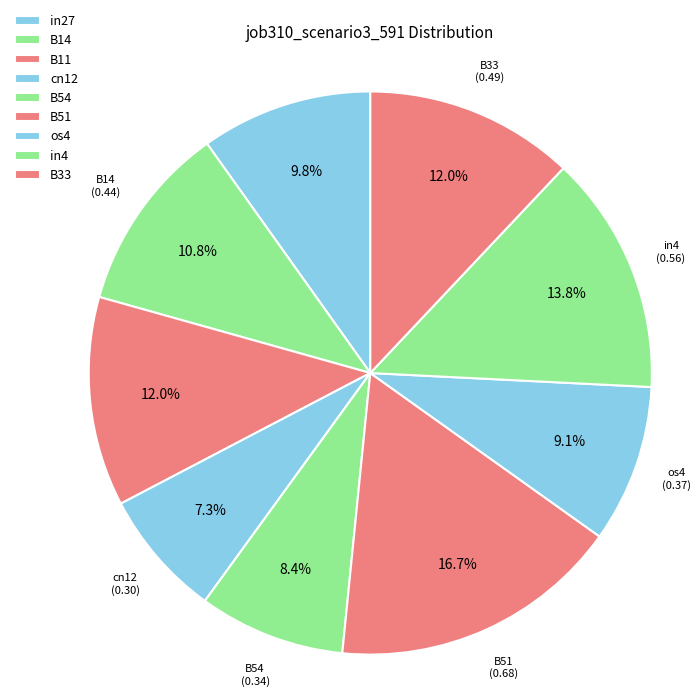

Which has a higher value, in4 or os4?

in4